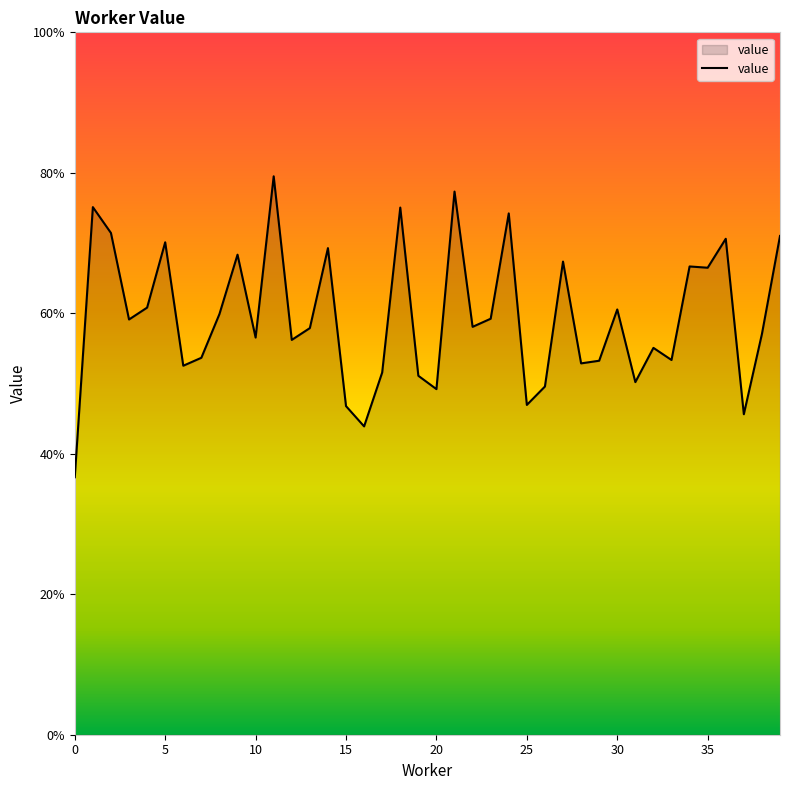

True or false: the data has more than 2 interior local peaks.

True